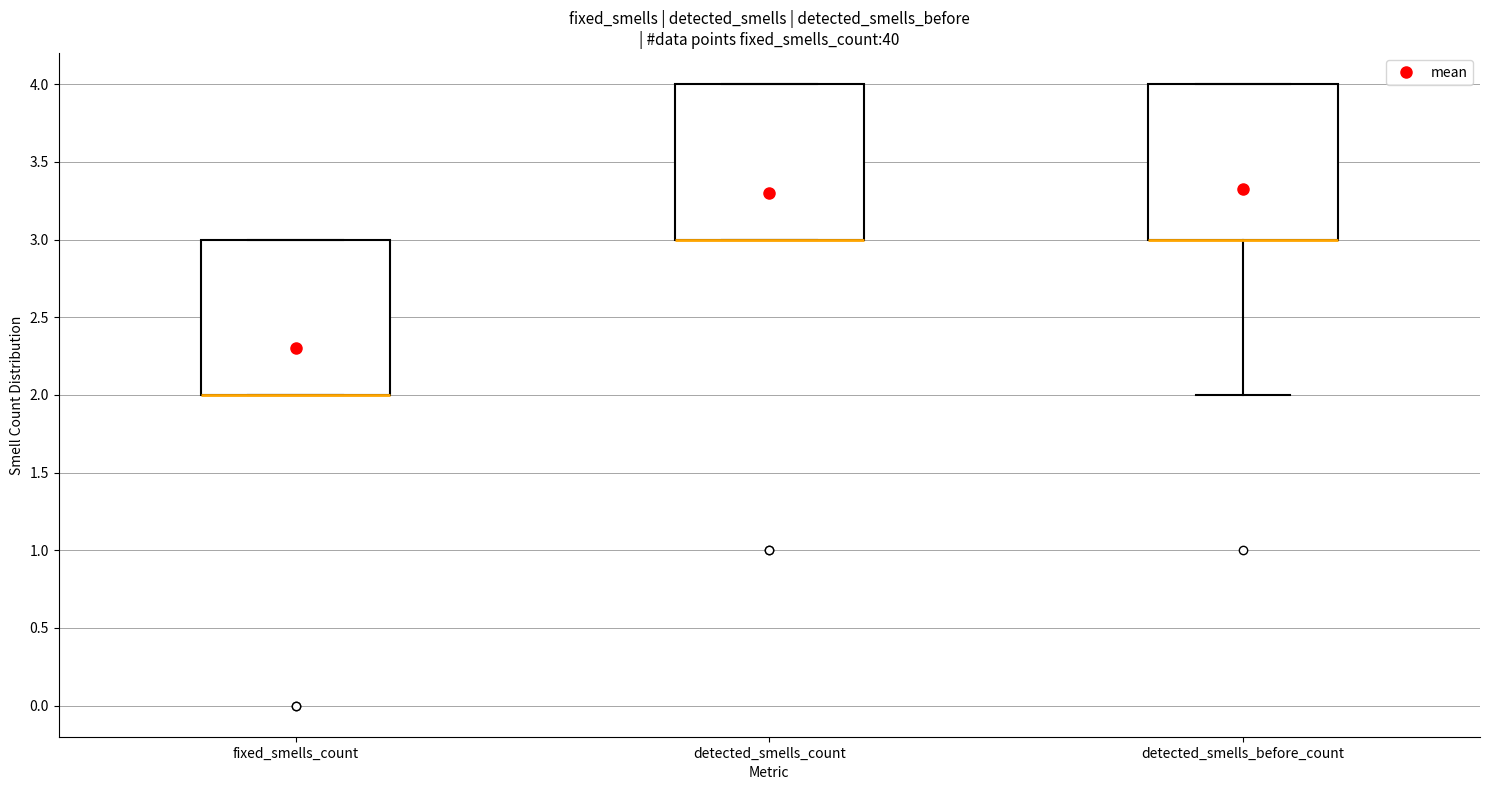

Reading left to right, transcribe this box plot: for each box, give where its median line is, the range the box spans, and where its two whiskers end, as read against the y-axis. The values are not printed on the chart, so give them approximately, as read against the axis.

fixed_smells_count: median 2 (drawn on the box's lower edge), box 2 to 3, whiskers 2 to 3
detected_smells_count: median 3 (drawn on the box's lower edge), box 3 to 4, whiskers 3 to 4
detected_smells_before_count: median 3 (drawn on the box's lower edge), box 3 to 4, whiskers 2 to 4